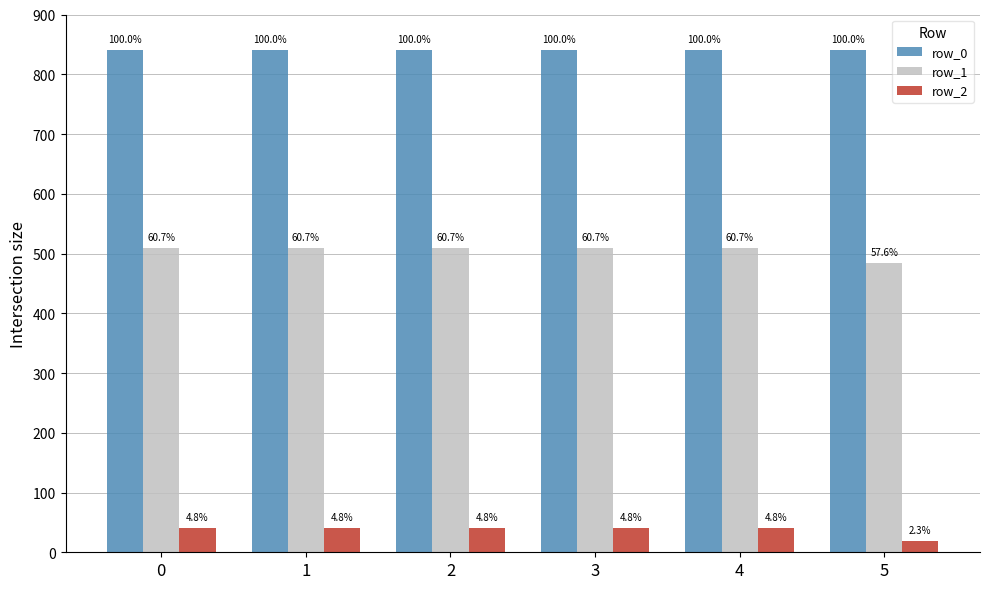

What is the value of the row_1 bar at the 6th from the left?

484